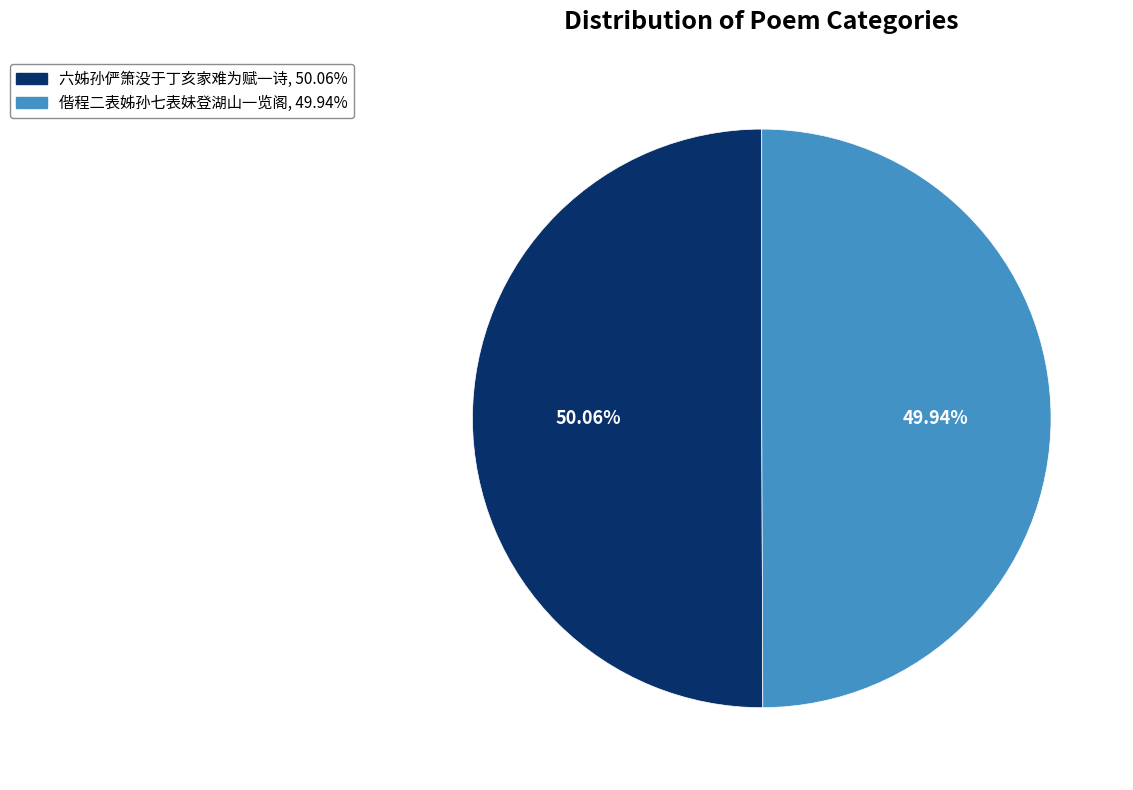

Is there any slice that represents more than half of the pie?

Yes